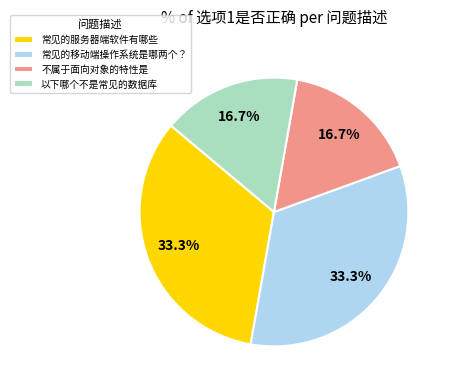

Between 不属于面向对象的特性是 and 常见的服务器端软件有哪些, which is larger?

常见的服务器端软件有哪些